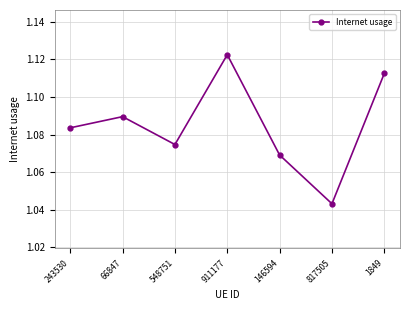

Where is the data nearest to the value 1?

817505